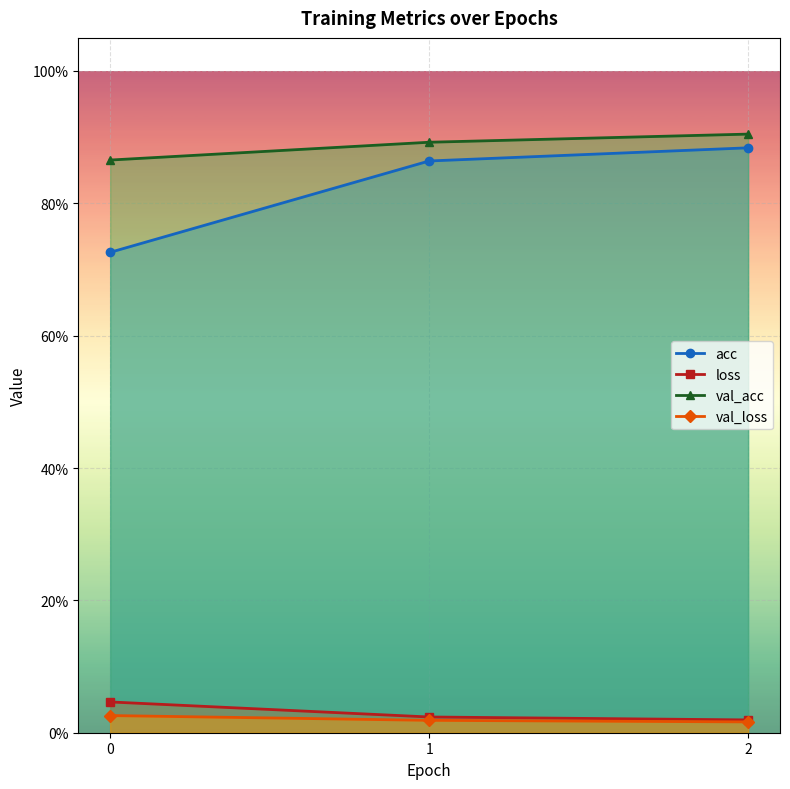

Reading left to right, transcribe all the data shown in this chart.

acc: 0=0.7	1=0.9	2=0.9
loss: 0=0.0	1=0.0	2=0.0
val_acc: 0=0.9	1=0.9	2=0.9
val_loss: 0=0.0	1=0.0	2=0.0